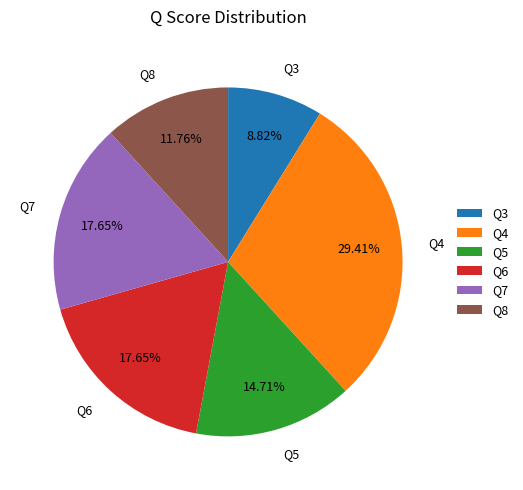

Which has a higher value, Q5 or Q6?

Q6